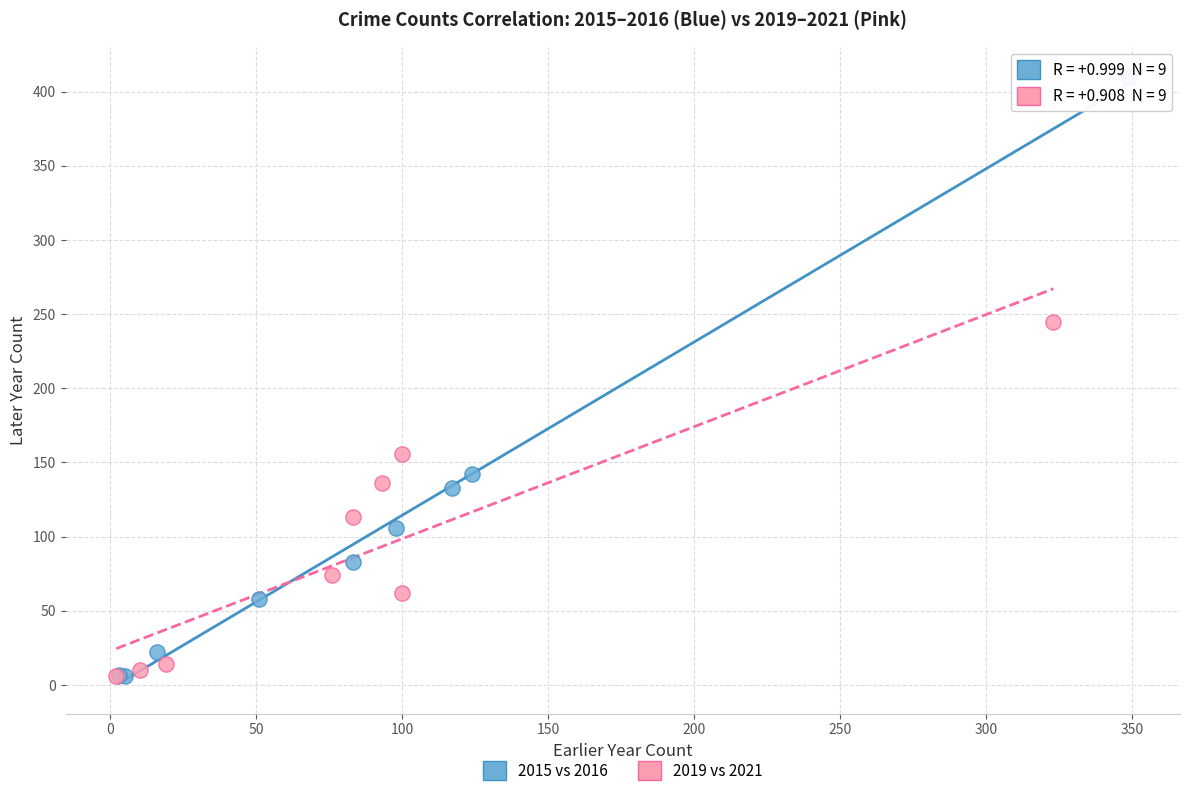

Which series has the widest spread of Y values?

2015 vs 2016